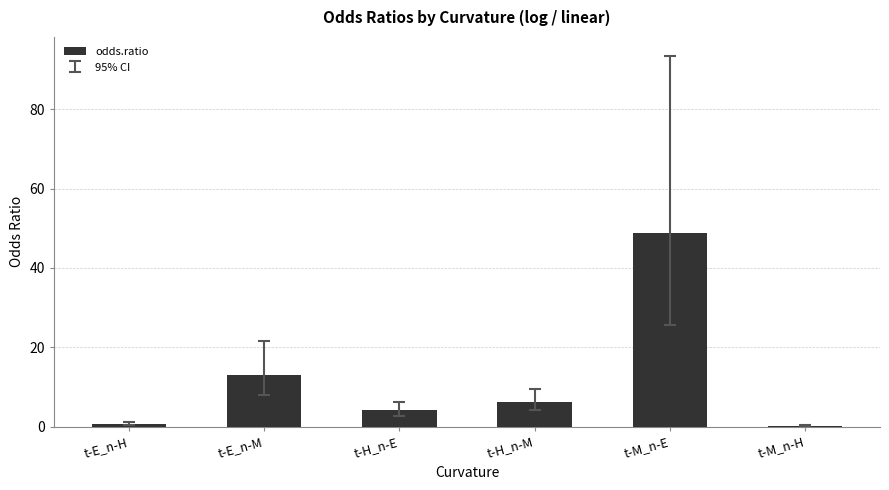

What is the sum of all values?

73.3